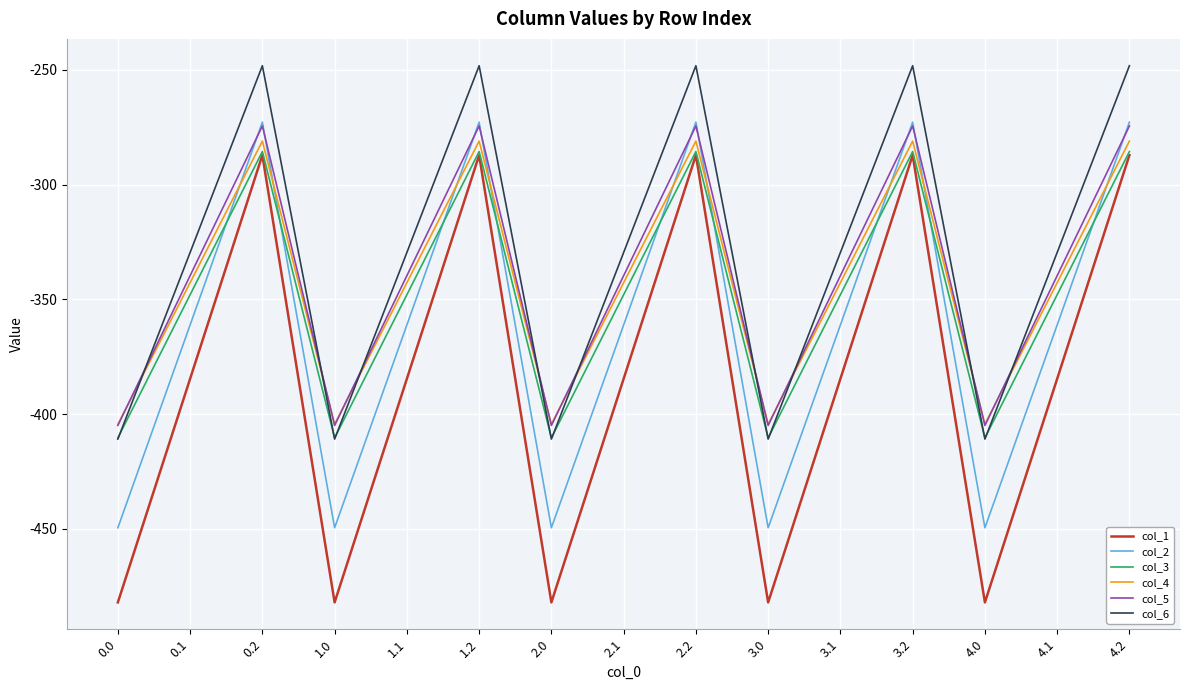

Which series has the widest spread of values?

col_1